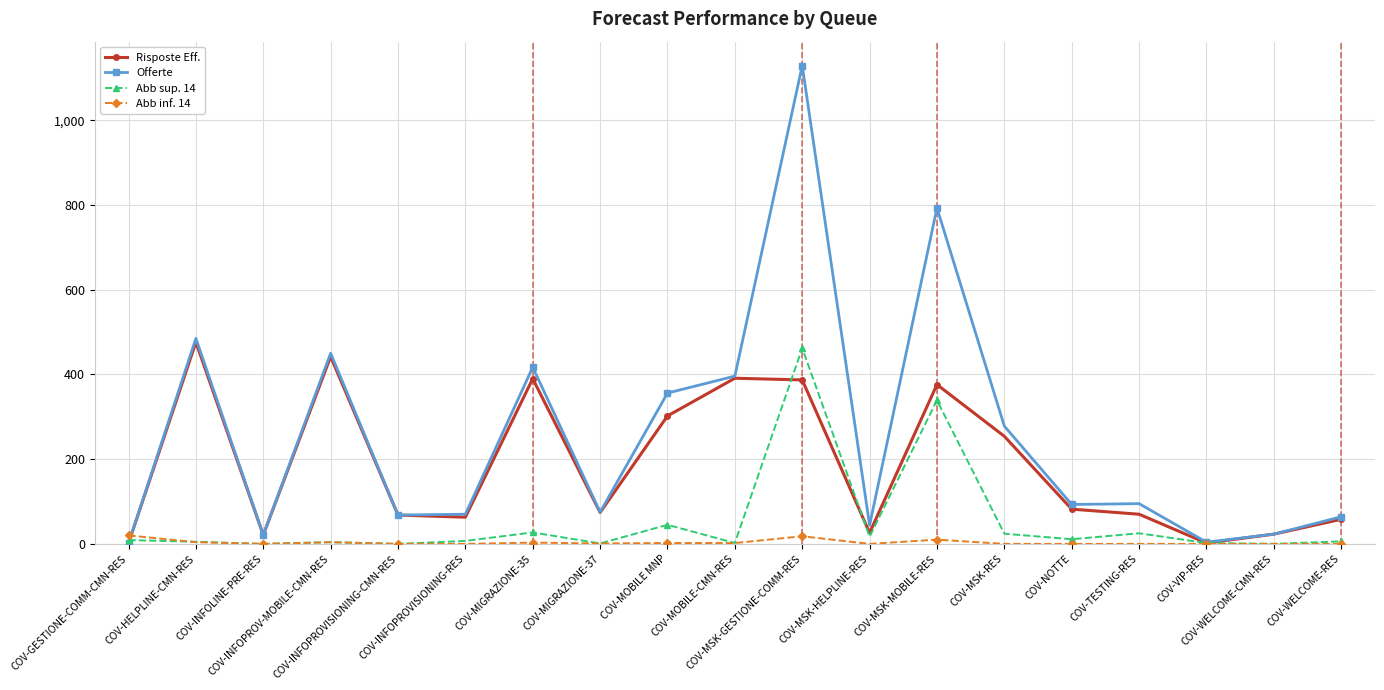

True or false: Offerte has more than 2 points higher than both neighbors.

True